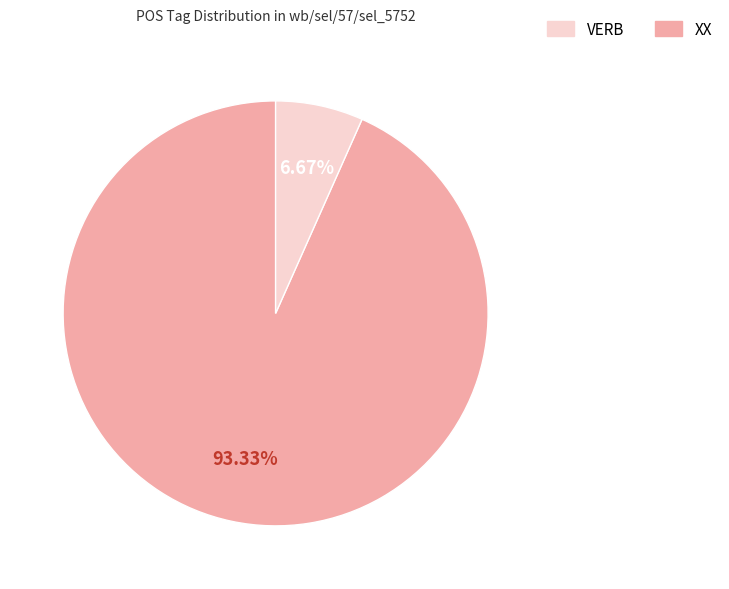

To the nearest percent, what is the average slice percentage?

50%